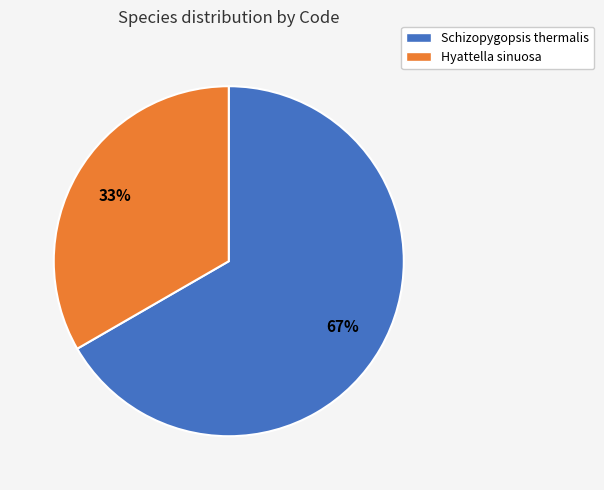

To the nearest percent, what is the average slice percentage?

50%